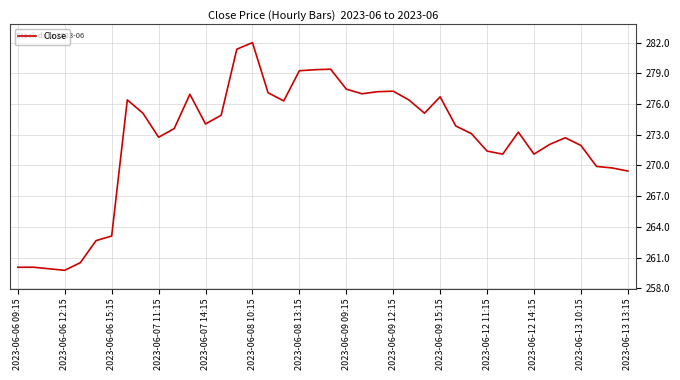

What is the maximum value shown in the chart?

282.0